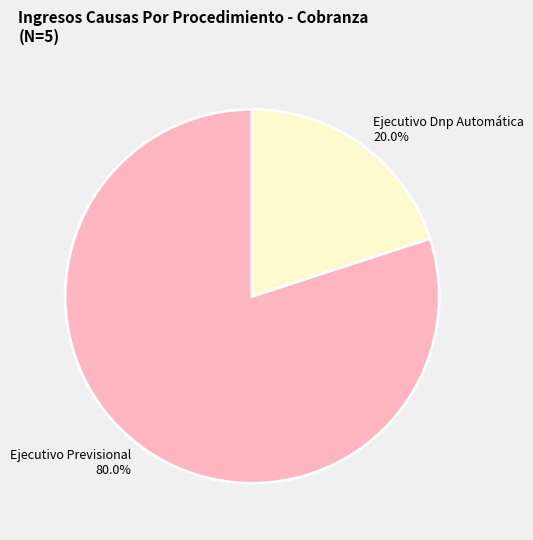

True or false: Ejecutivo Dnp Automática accounts for 10% of the total.

False